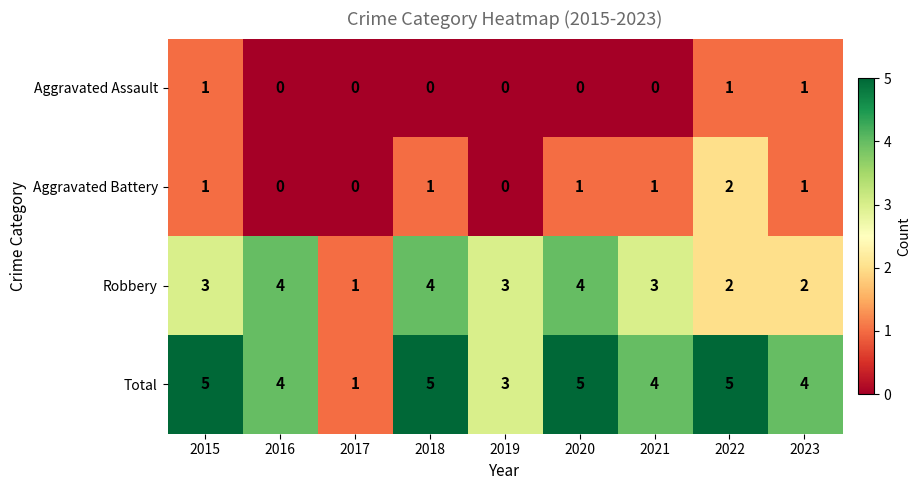

How many series are shown in this chart?

4